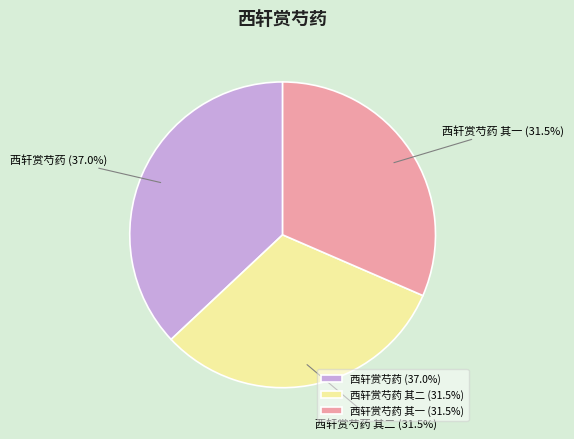

Which slice is the largest?

西轩赏芍药 (37.0%)